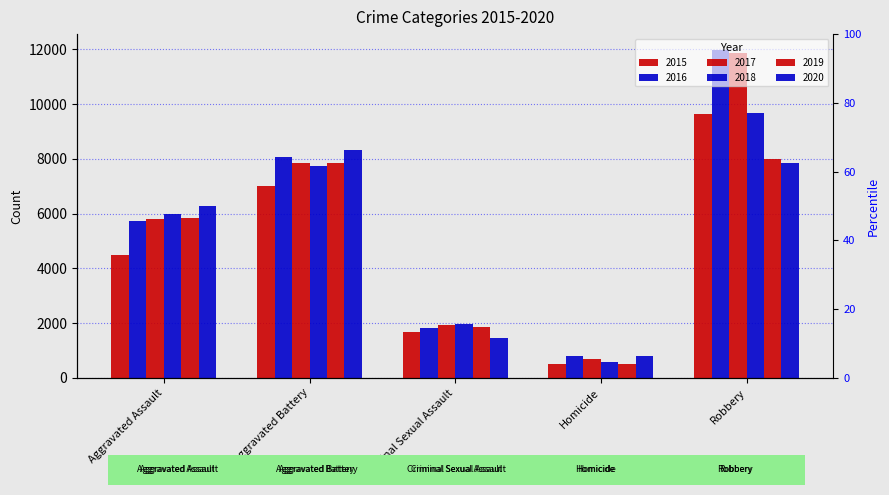

Is it true that 2018 equals 856 at Homicide?

False